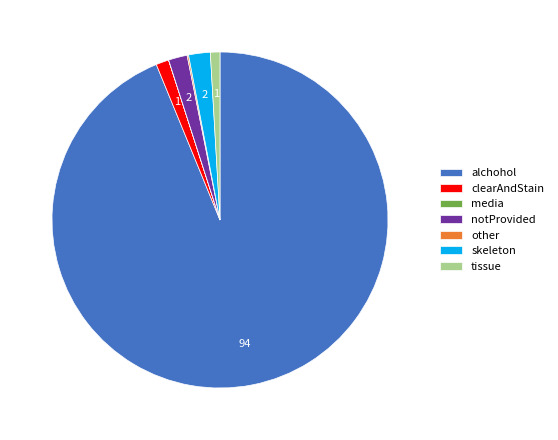

Is there any slice that represents more than half of the pie?

Yes